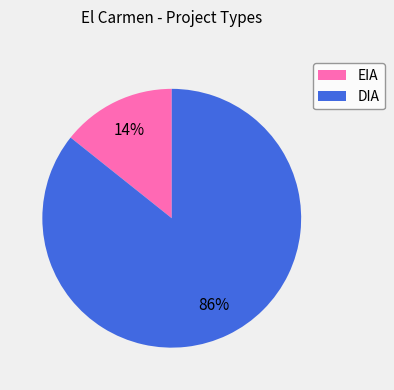

To the nearest percent, what is the average slice percentage?

50%